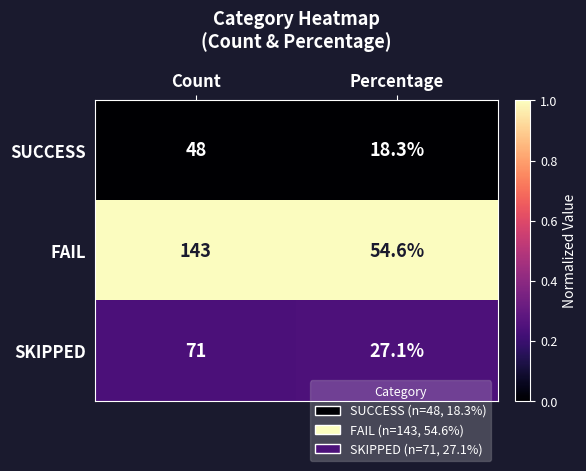

Is it true that FAIL equals 143.0 at Count?

True